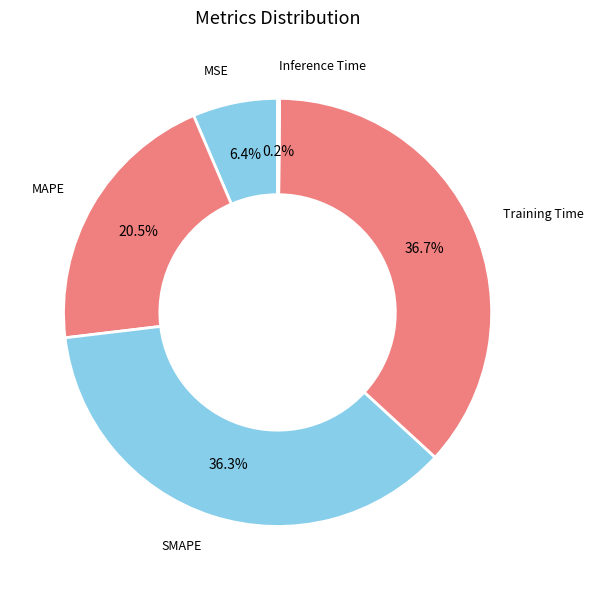

Between Training Time and MSE, which is larger?

Training Time